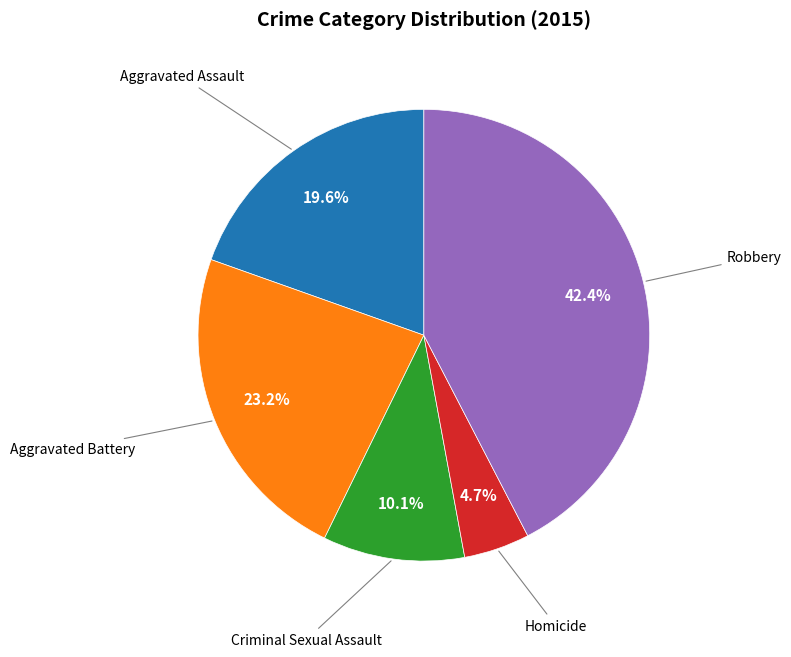

To the nearest percent, what is the average slice percentage?

20%